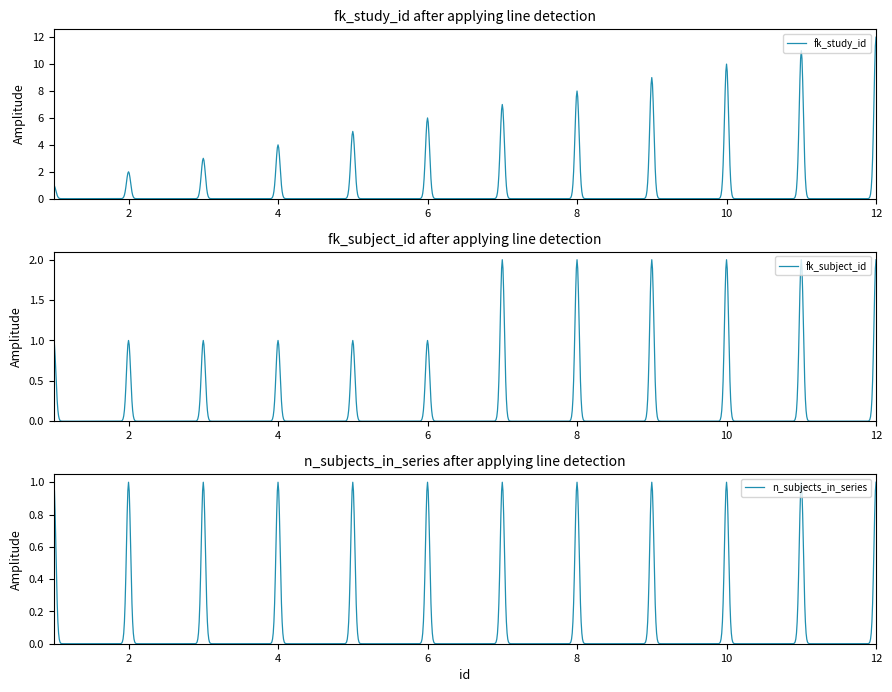

What is the total value across all series at 4?

6